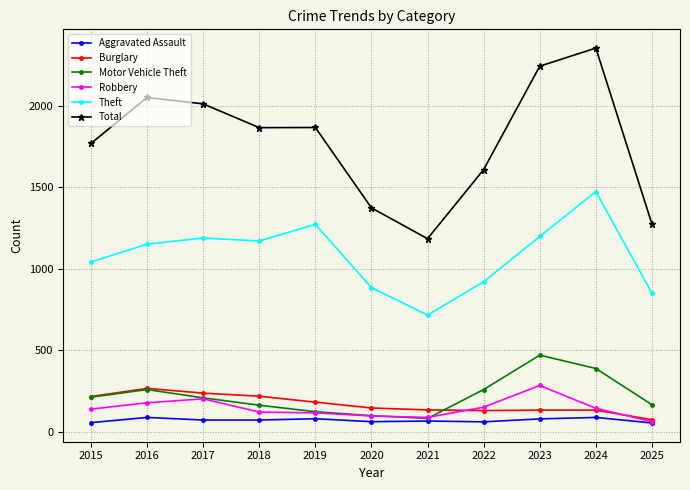

Is the value of Burglary at 2015 greater than the value of Total at 2022?

No